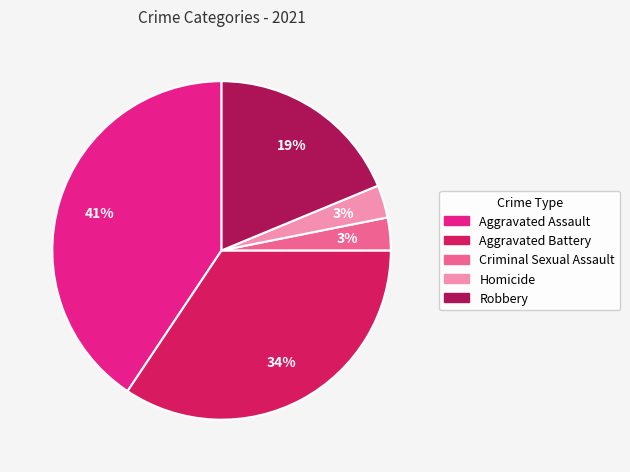

What is the largest slice in the pie chart?

Aggravated Assault